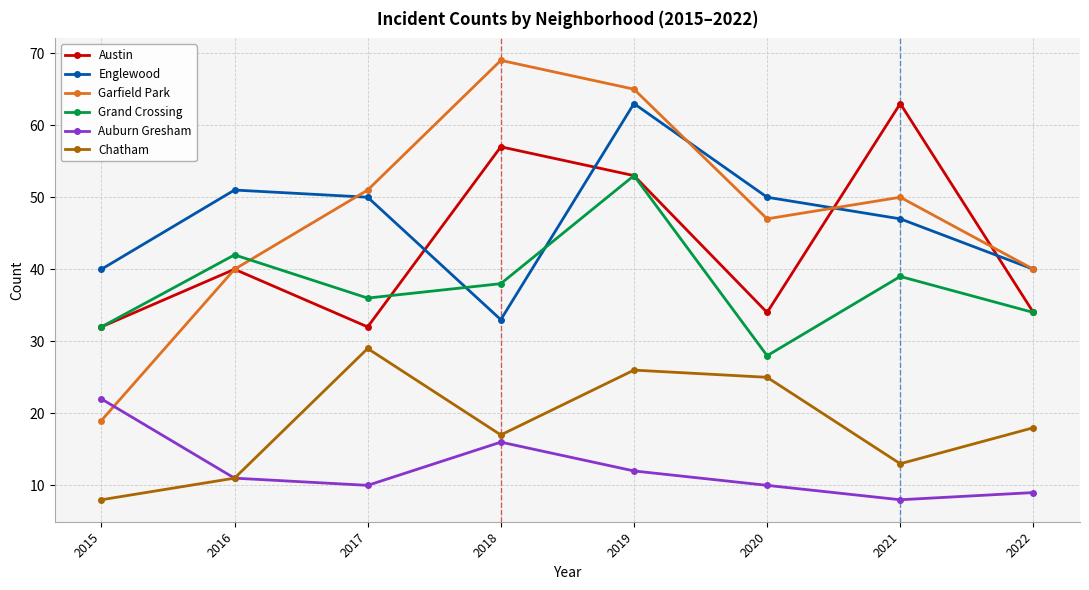

In Auburn Gresham, how many points are higher than both neighbors (excluding endpoints)?

1